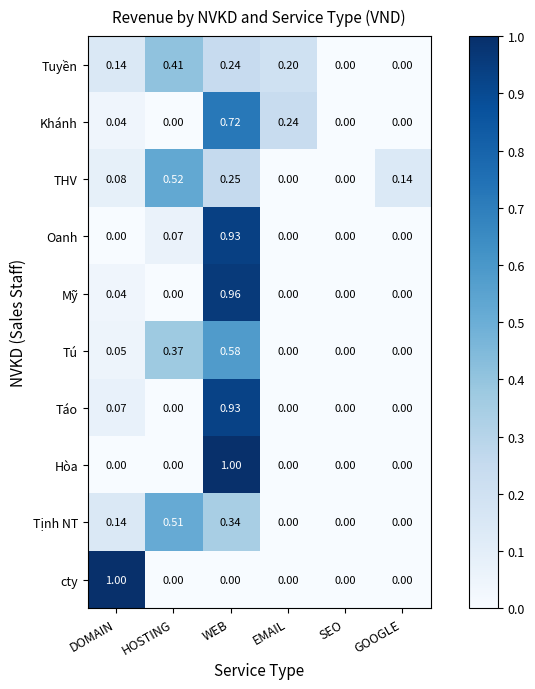

At which category is the sum across all series the highest?

WEB